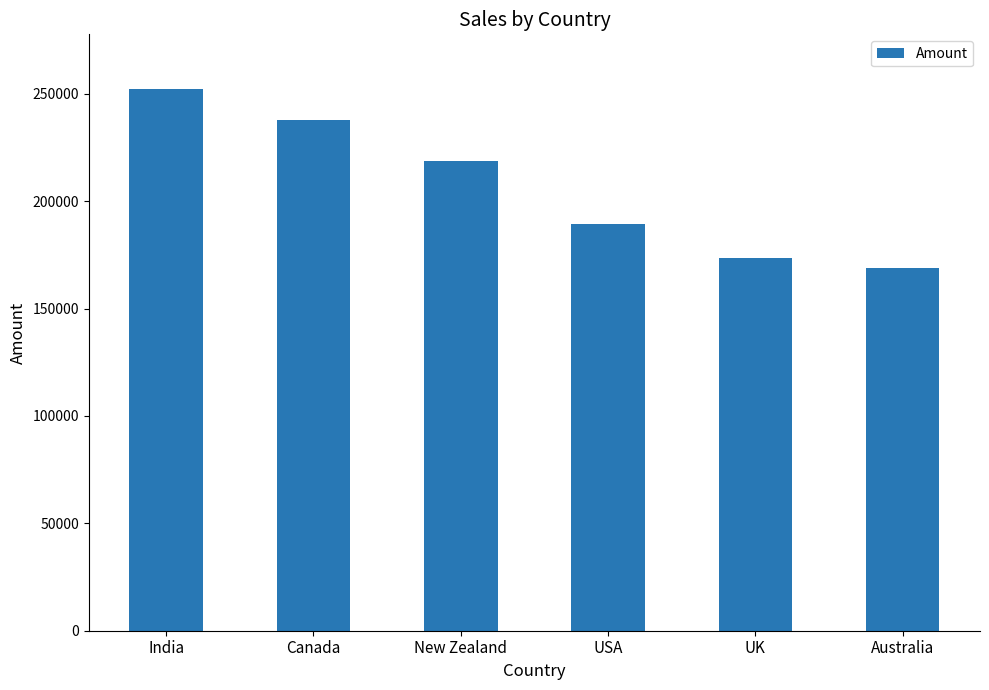

What is the sum of the values at India and Australia?

421148